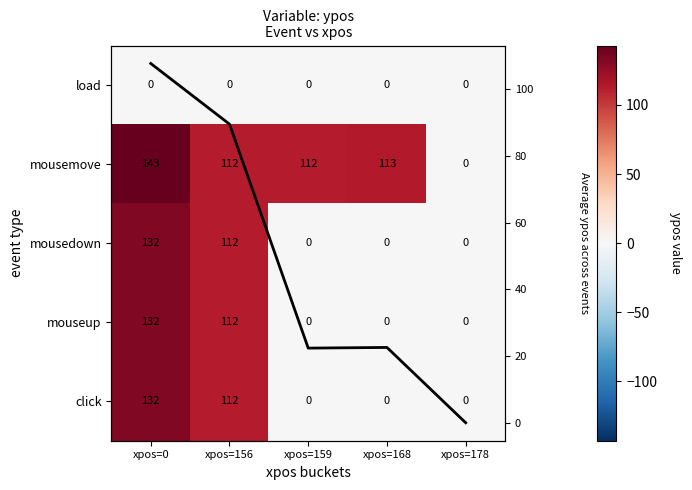

At which category is the sum across all series the highest?

xpos=0